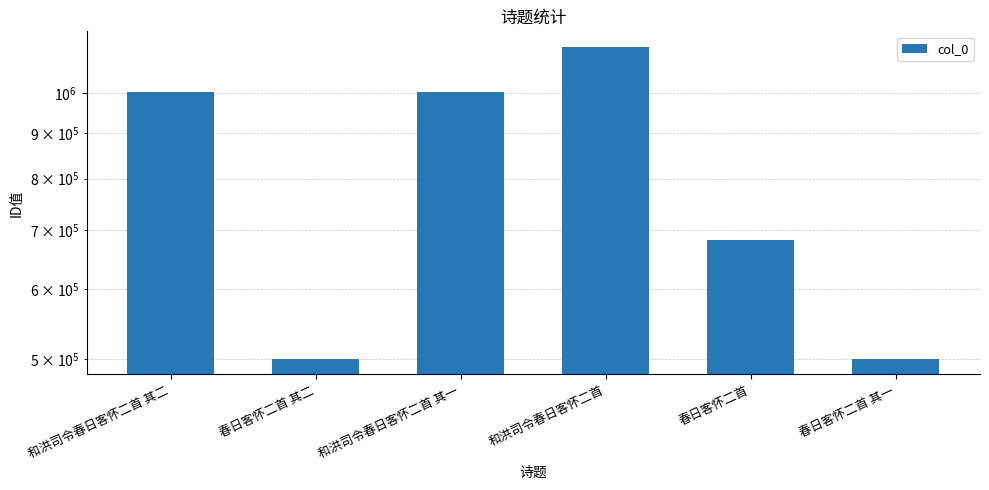

How many values exceed 1003837?

2